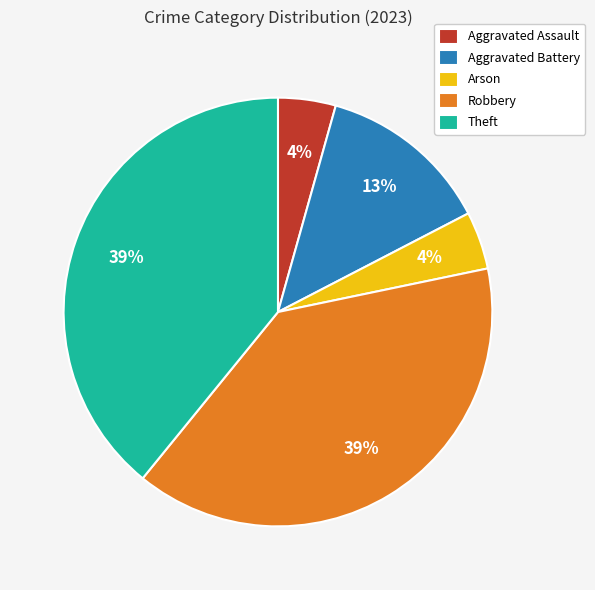

Combined, do Aggravated Assault and Theft account for over 50%?

No